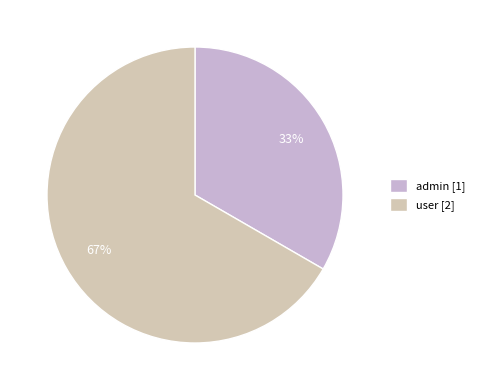

Which category has the smallest portion of the pie?

admin